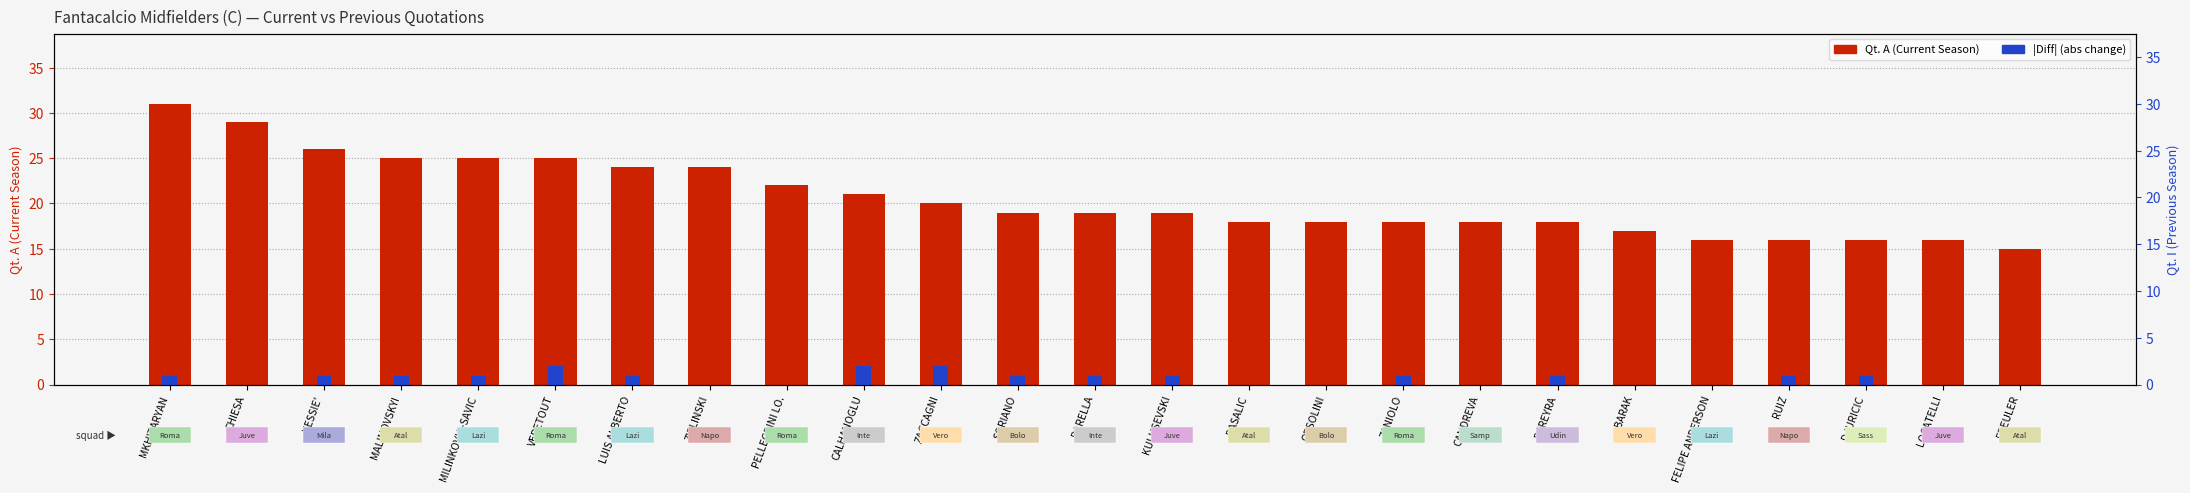

Between SORIANO and CANDREVA, which series saw the biggest shift?

Qt. A (Current)